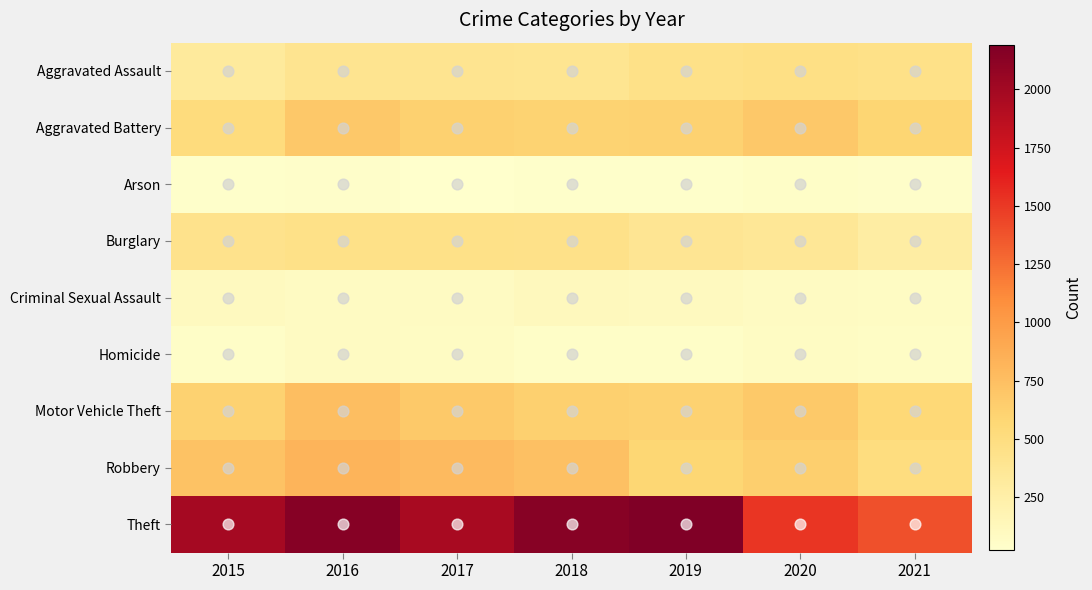

What is the difference between the highest and lowest values at 2019?

2158